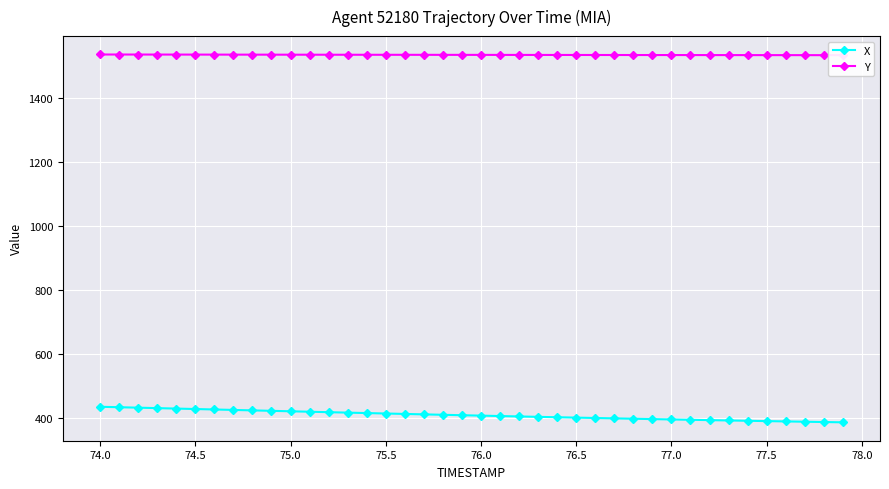

What is the highest value of the X series?

434.2